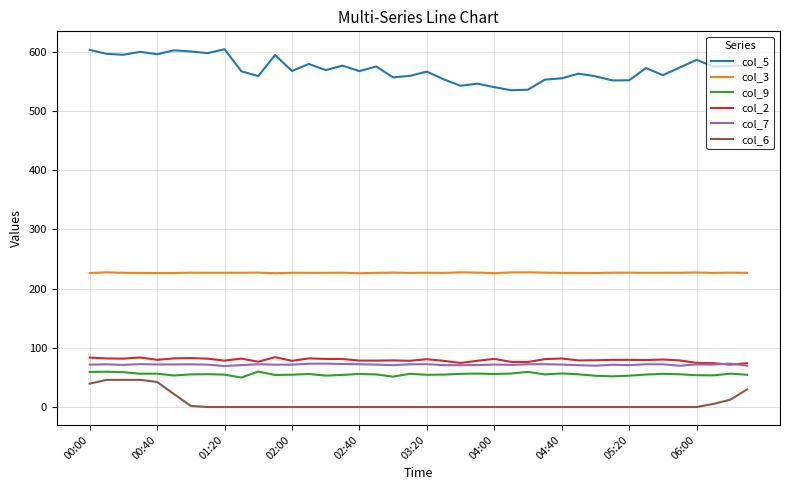

Which series has the largest range (max minus min)?

col_5